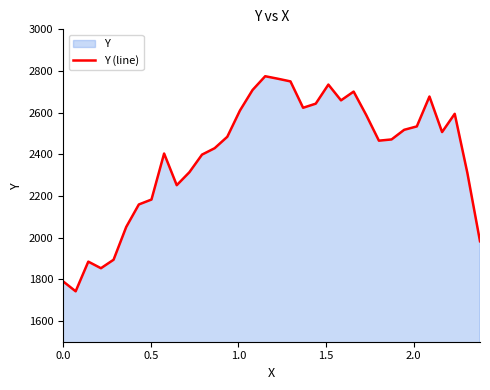

How many points are higher than both their immediate neighbors (excluding endpoints)?

7